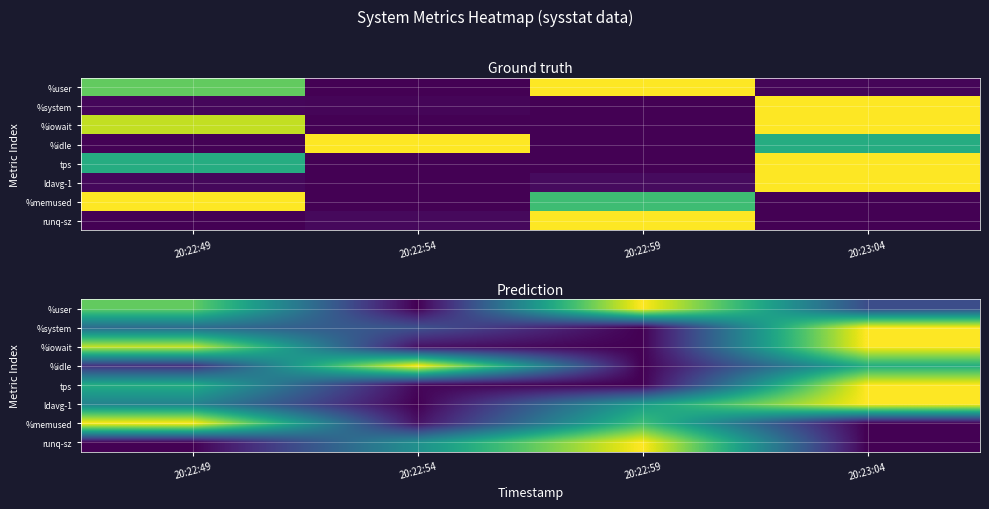

What is the sum of all runq-sz values?

1.5